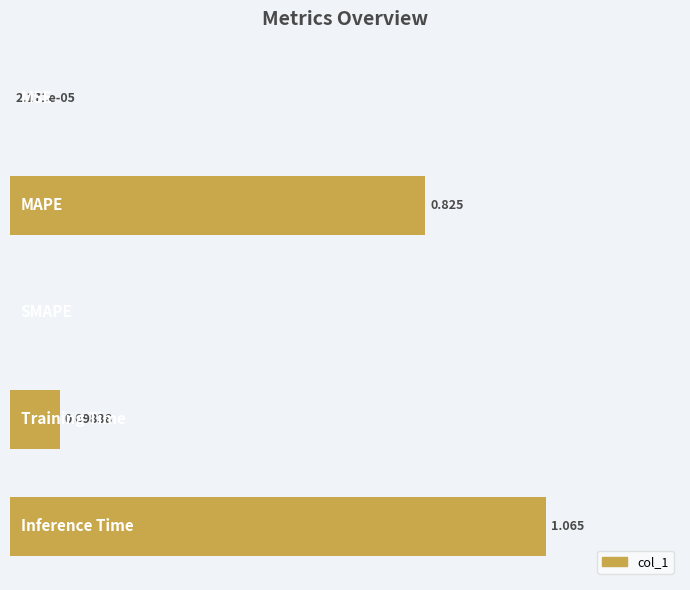

Are the bars horizontal?

Yes